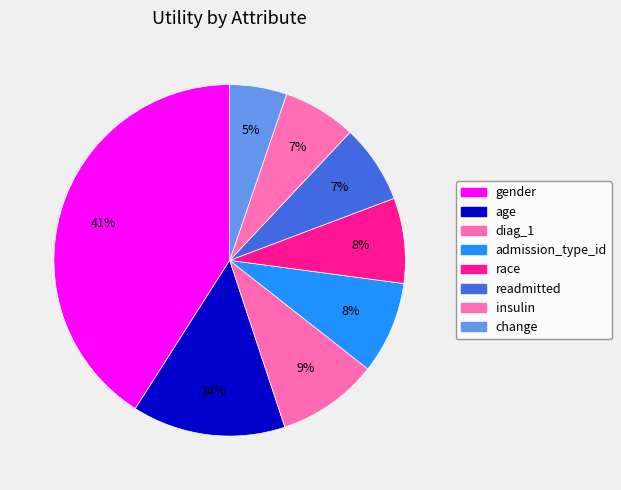

Is the sum of admission_type_id and diag_1 greater than half?

No